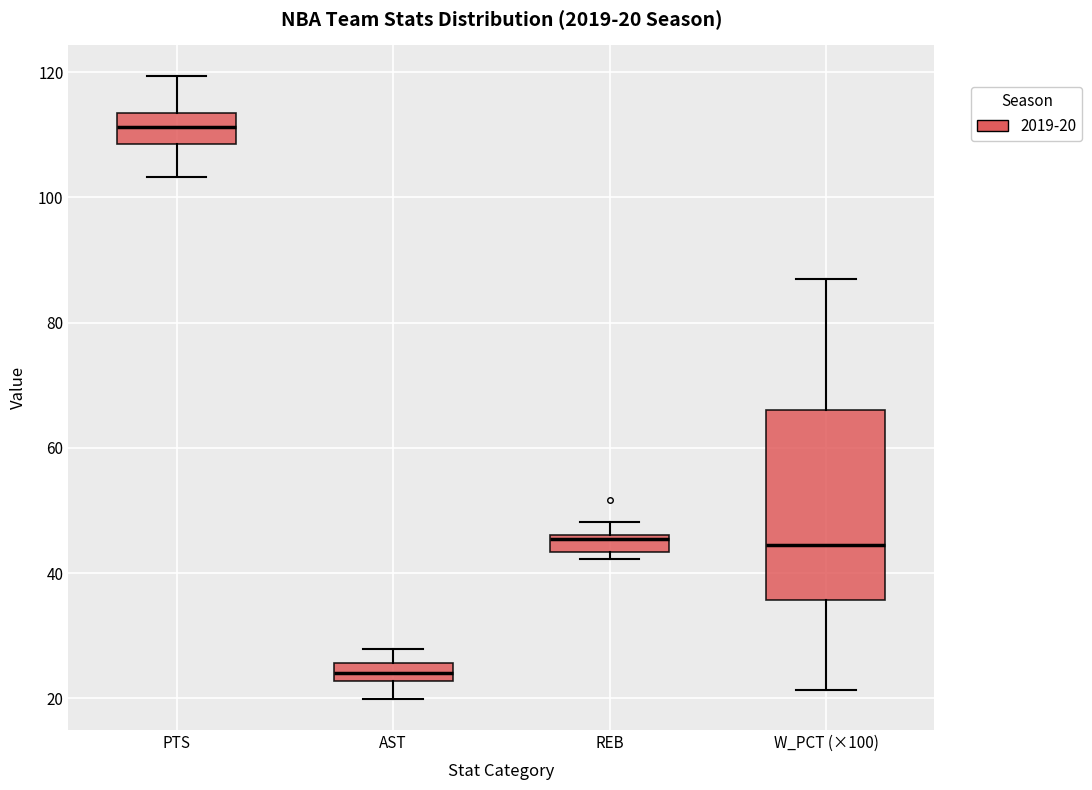

Which box's median line is the lowest?

AST